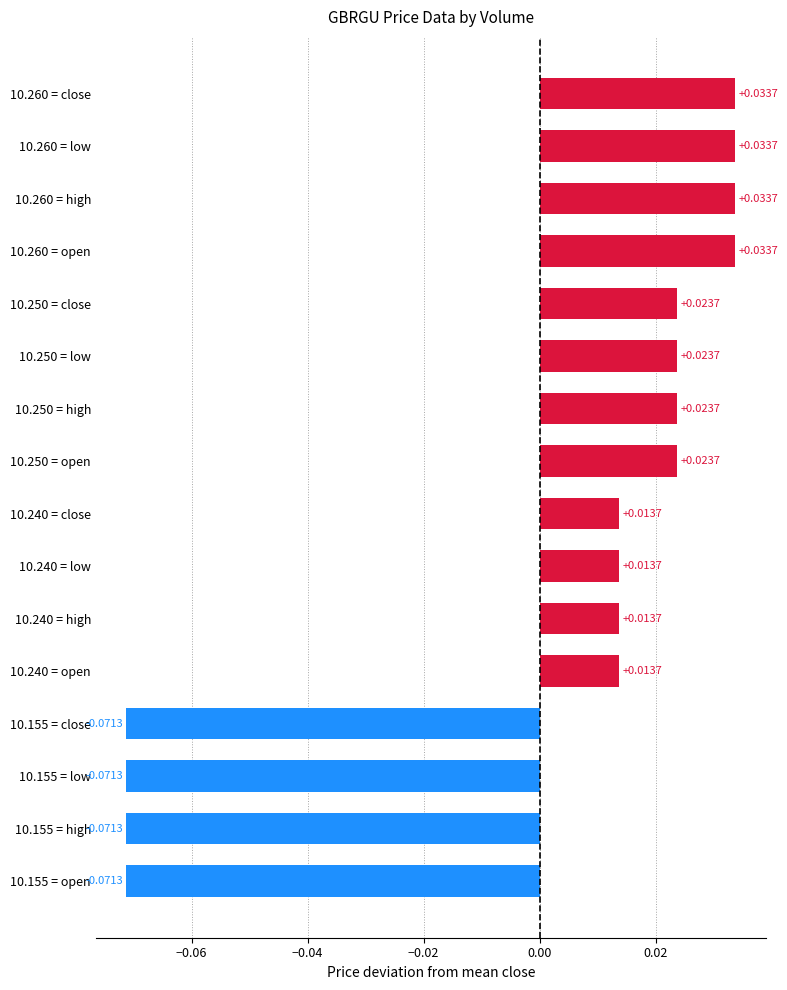

How many data points does each series have?

16